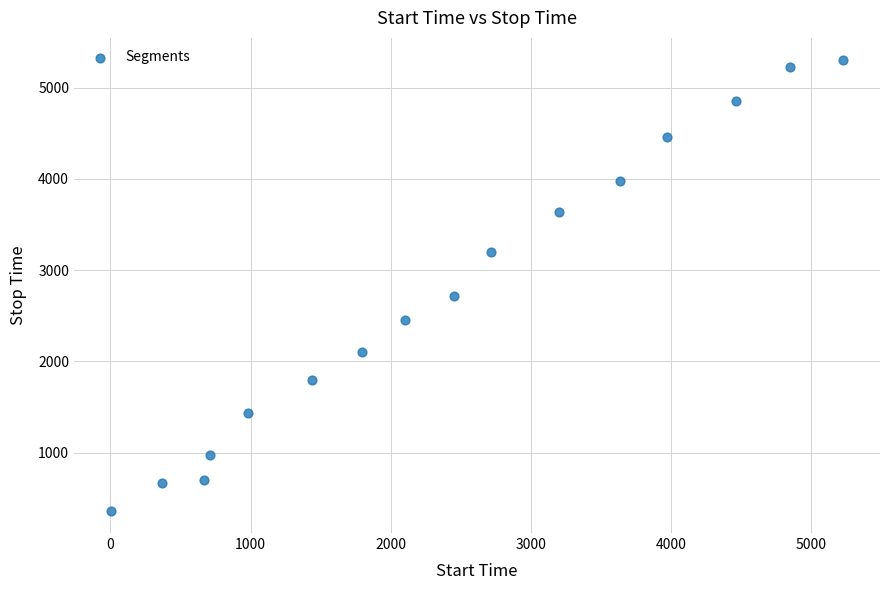

What Y value in the scatter plot is closest to 2832?

2718